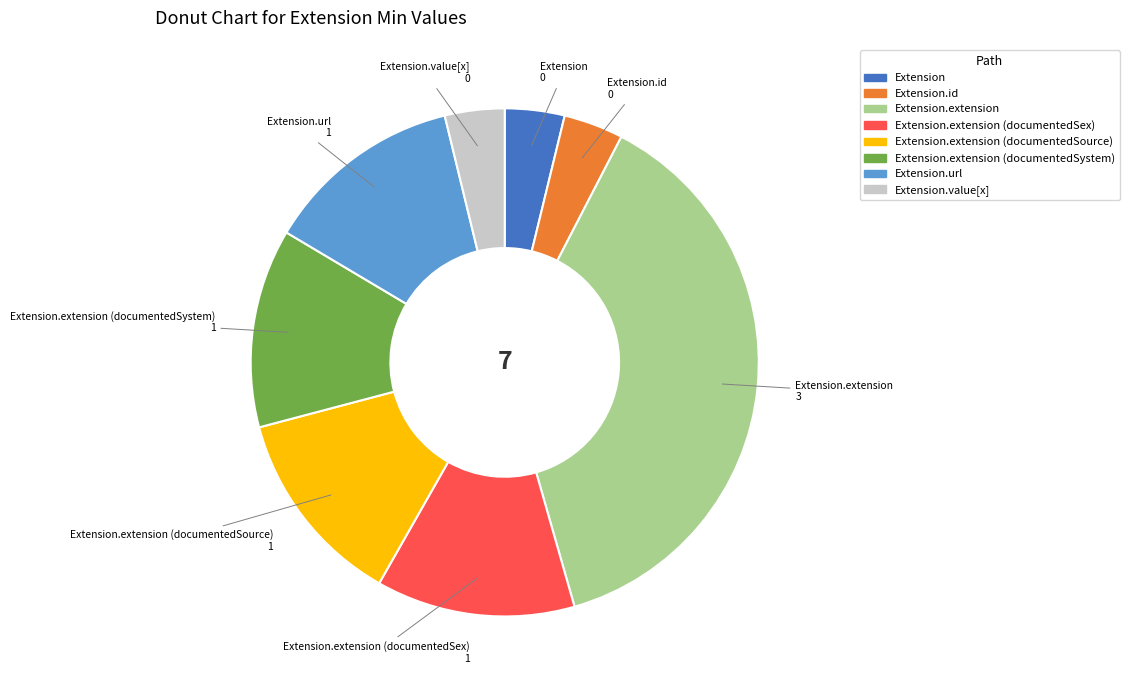

Does any single category account for the majority?

No